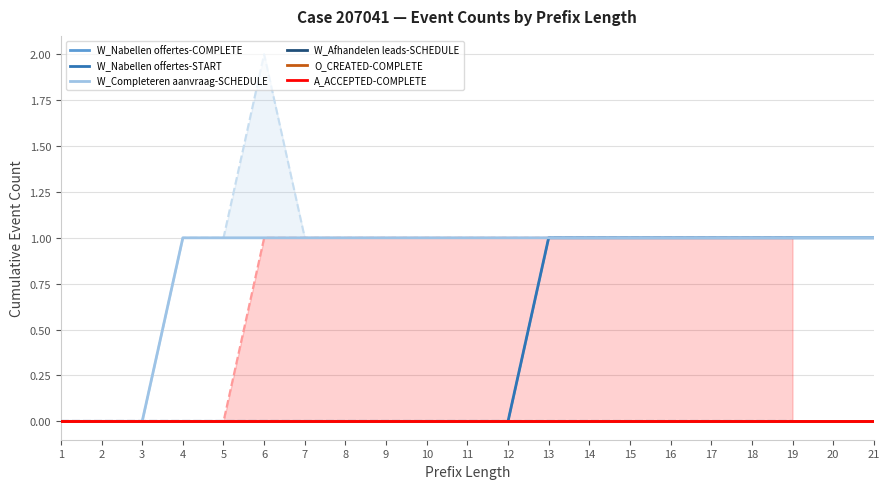

True or false: W_Nabellen offertes-COMPLETE and A_ACCEPTED-COMPLETE cross at least once.

False